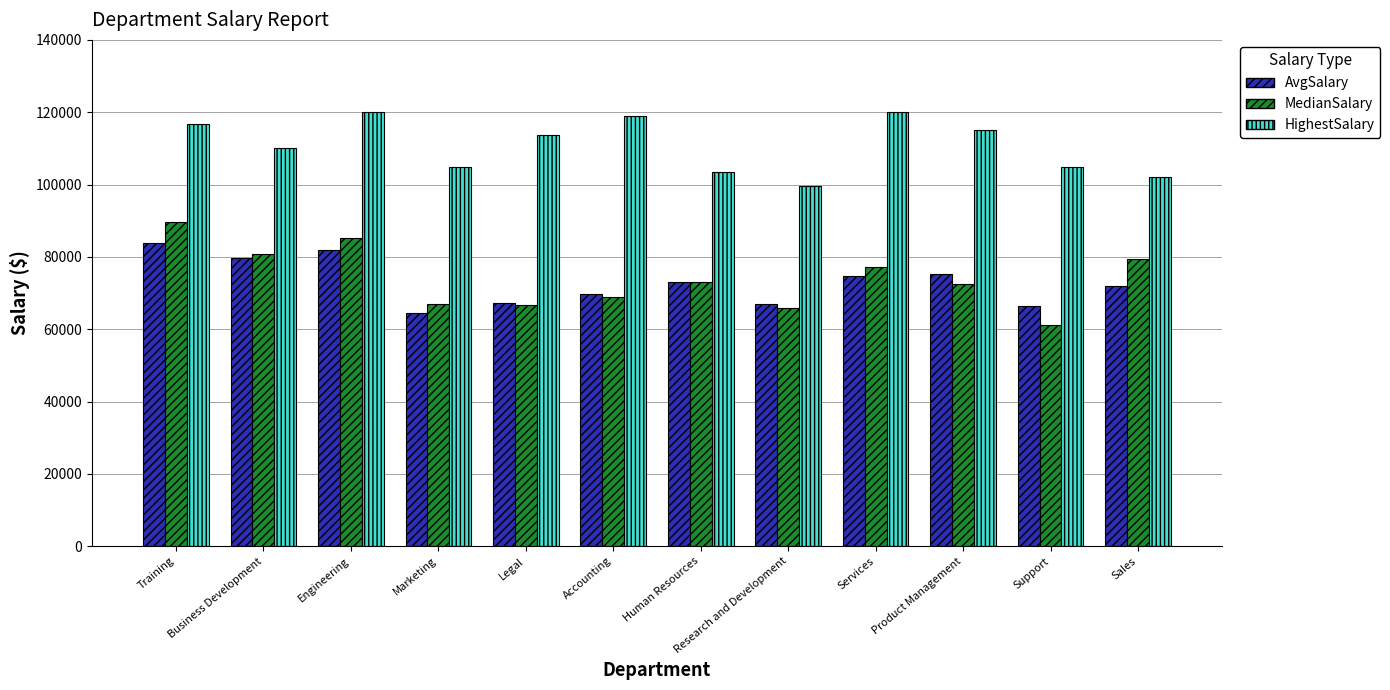

What is the sum of all HighestSalary values?

1329785.8